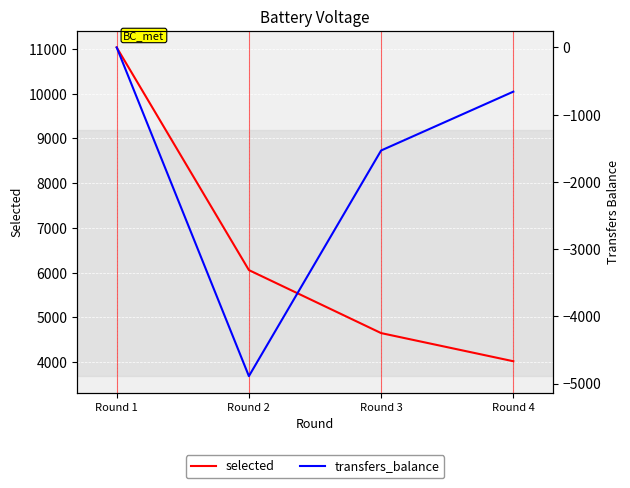

Where does the transfers_balance series first go above -658?

Round 1